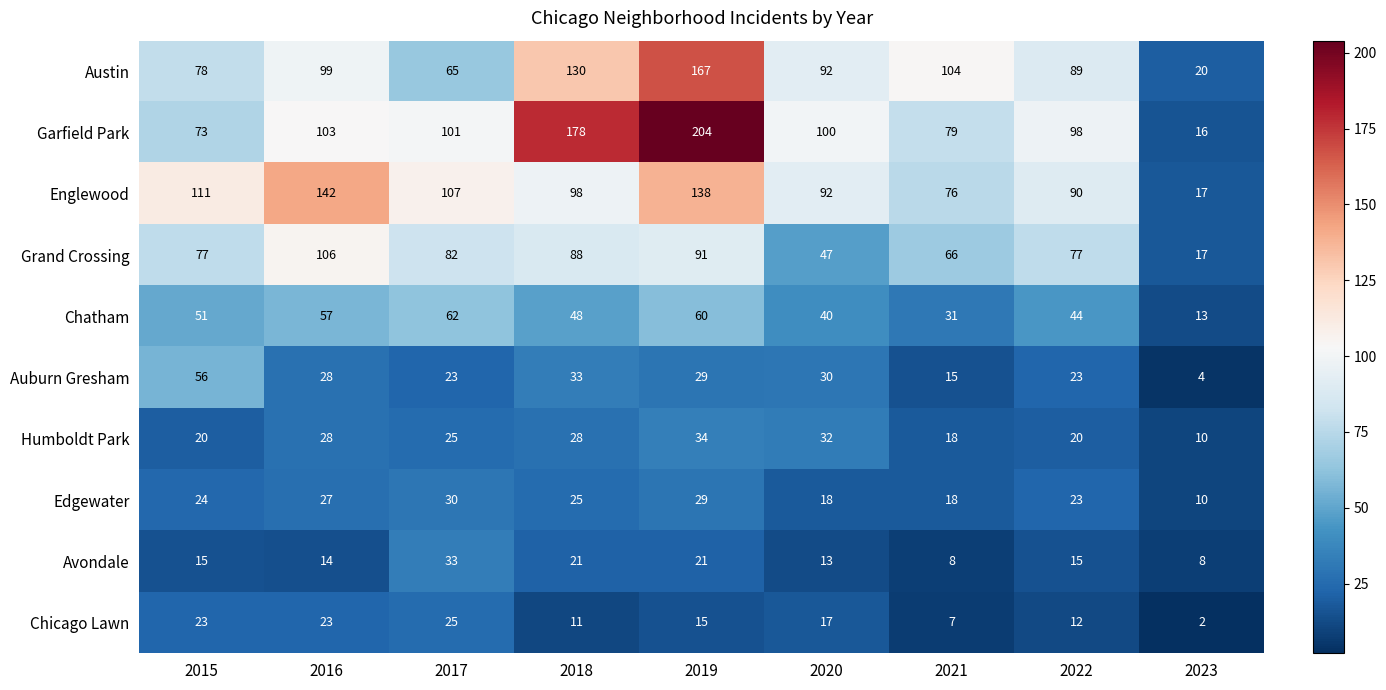

Rank the series by their maximum value, from lowest to highest.

Chicago Lawn, Edgewater, Avondale, Humboldt Park, Auburn Gresham, Chatham, Grand Crossing, Englewood, Austin, Garfield Park